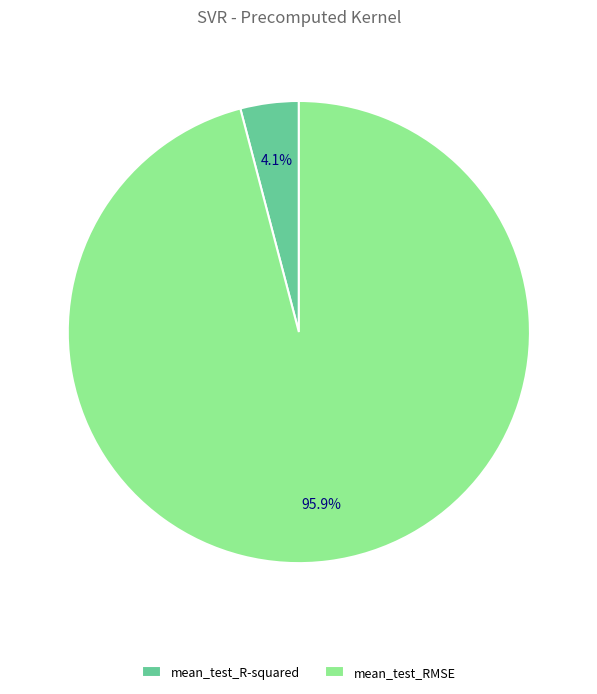

Which category has the smallest portion of the pie?

mean_test_R-squared